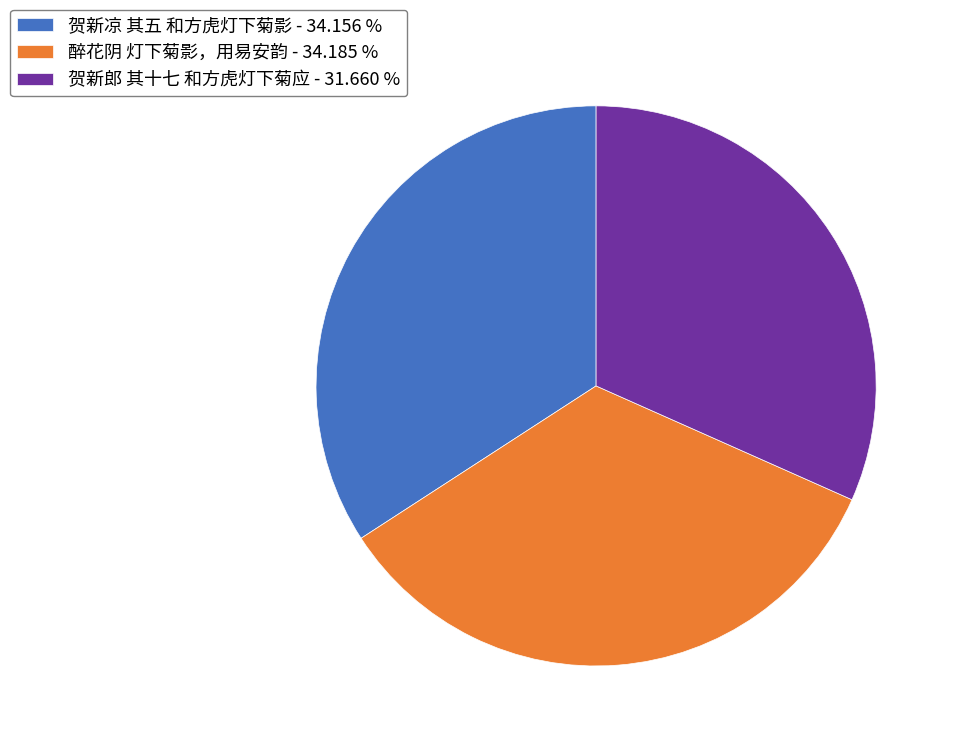

The 醉花阴 灯下菊影，用易安韵 slice represents 34% of the pie. True or false?

True